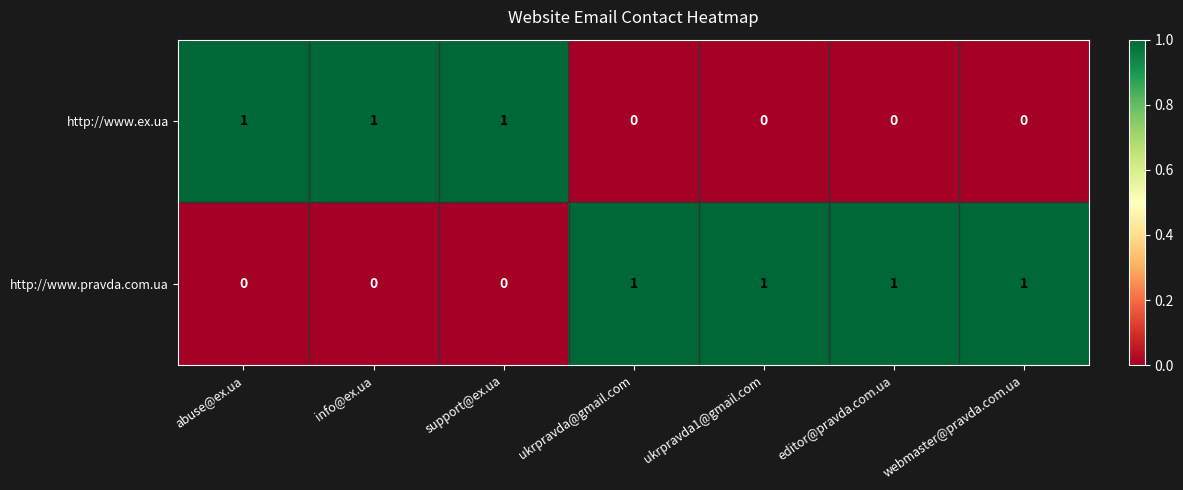

Which series has the largest total across all categories?

http://www.pravda.com.ua